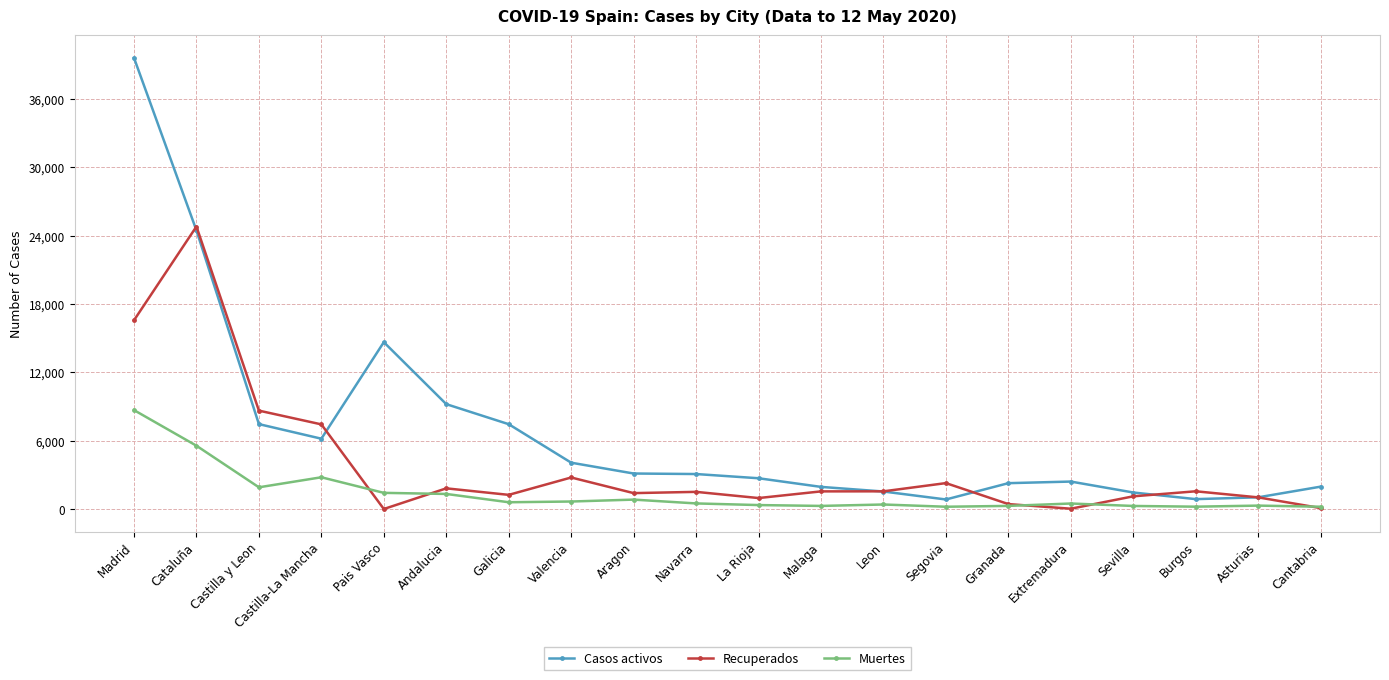

How many series are shown in this chart?

3